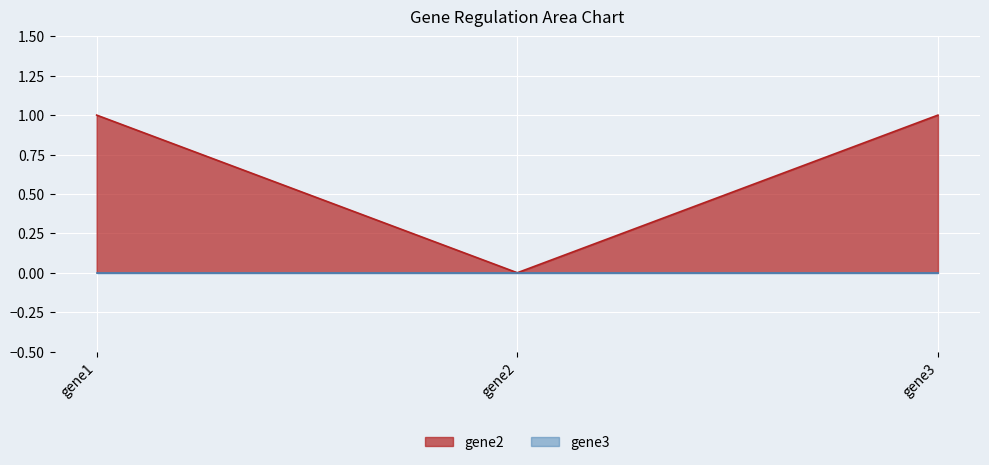

Which has a higher value, gene1 or gene3?

gene1